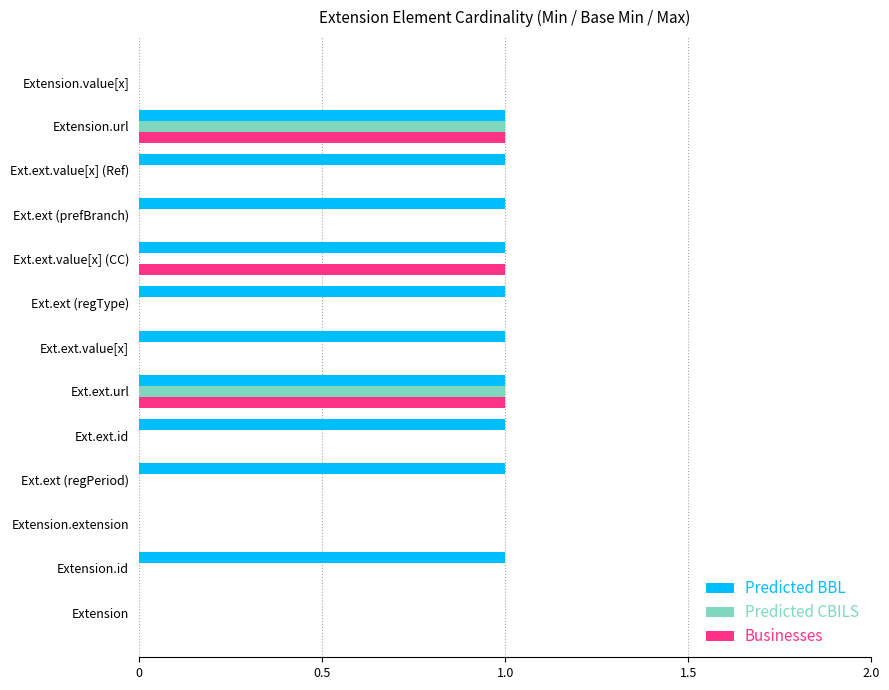

Is it true that Predicted CBILS equals 0 at Ext.ext (prefBranch)?

True